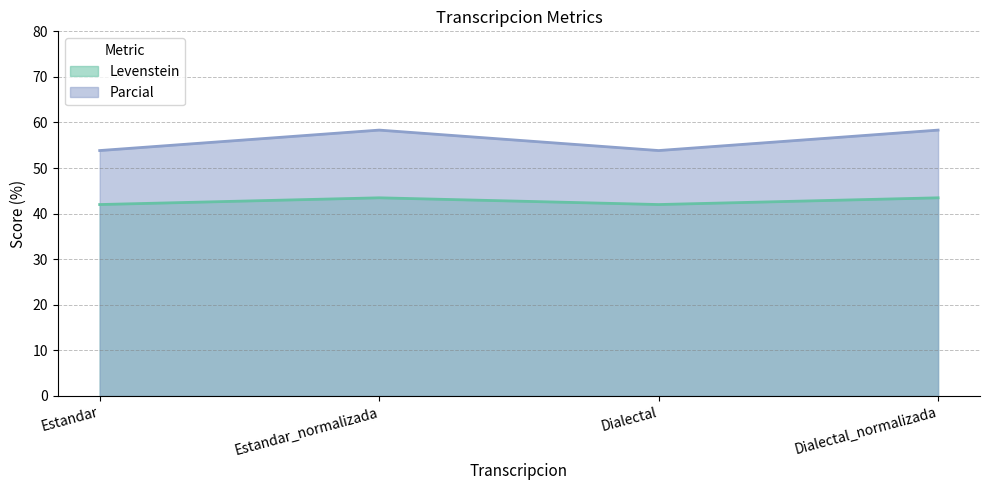

True or false: Levenstein has a value of 24.6 at Dialectal.

False